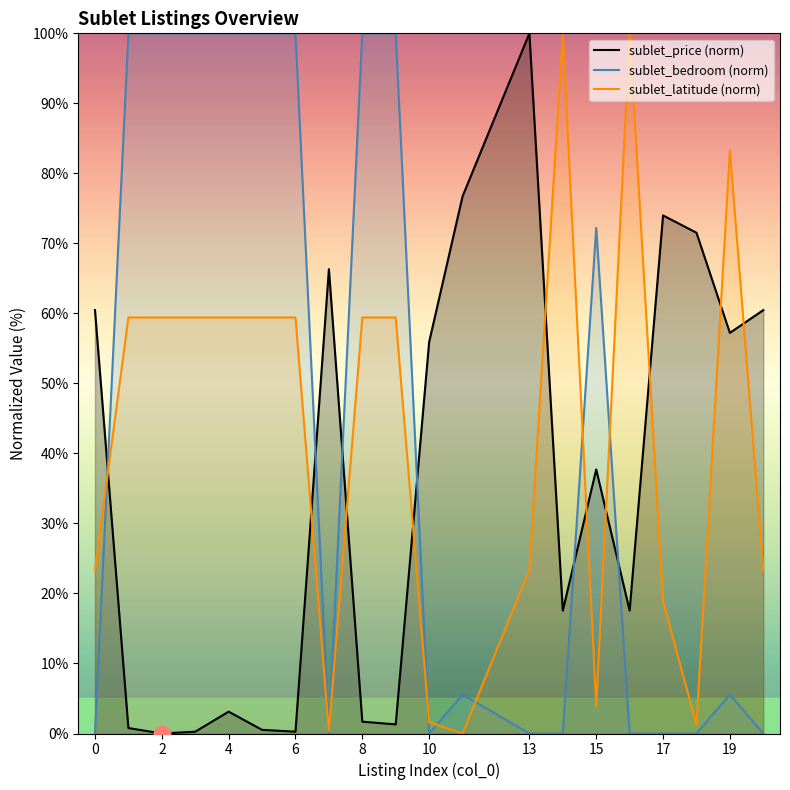

True or false: sublet_price (norm) has a value of 22.6 at 0.

False